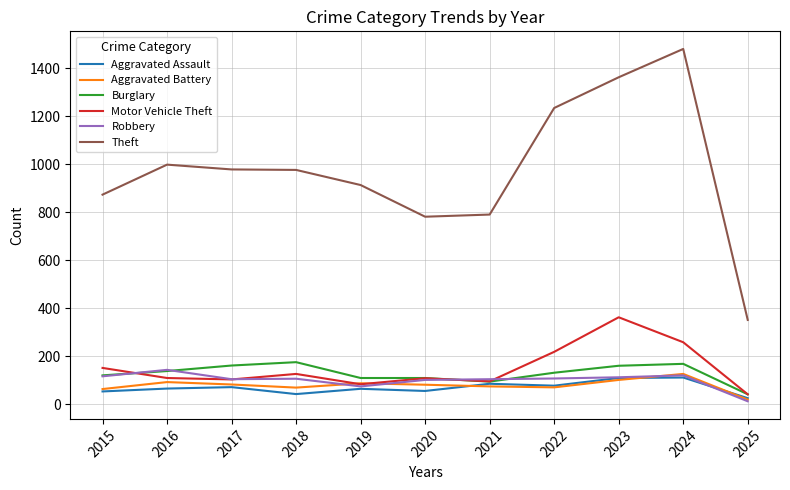

Where does the Aggravated Battery series first go above 82?

2016